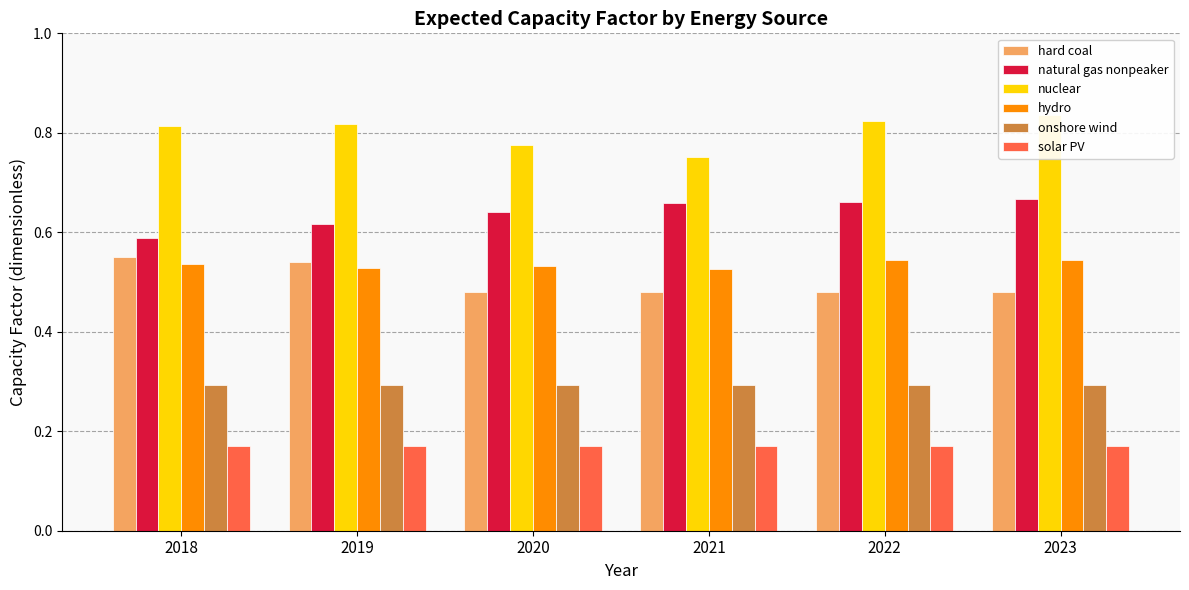

How many bars are there in total?

36